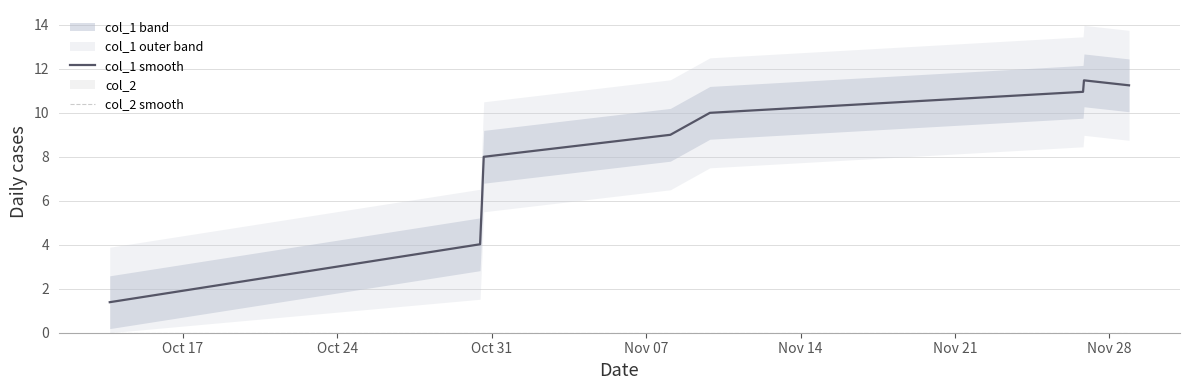

What is the lowest value of the col_1 smooth series?

1.4